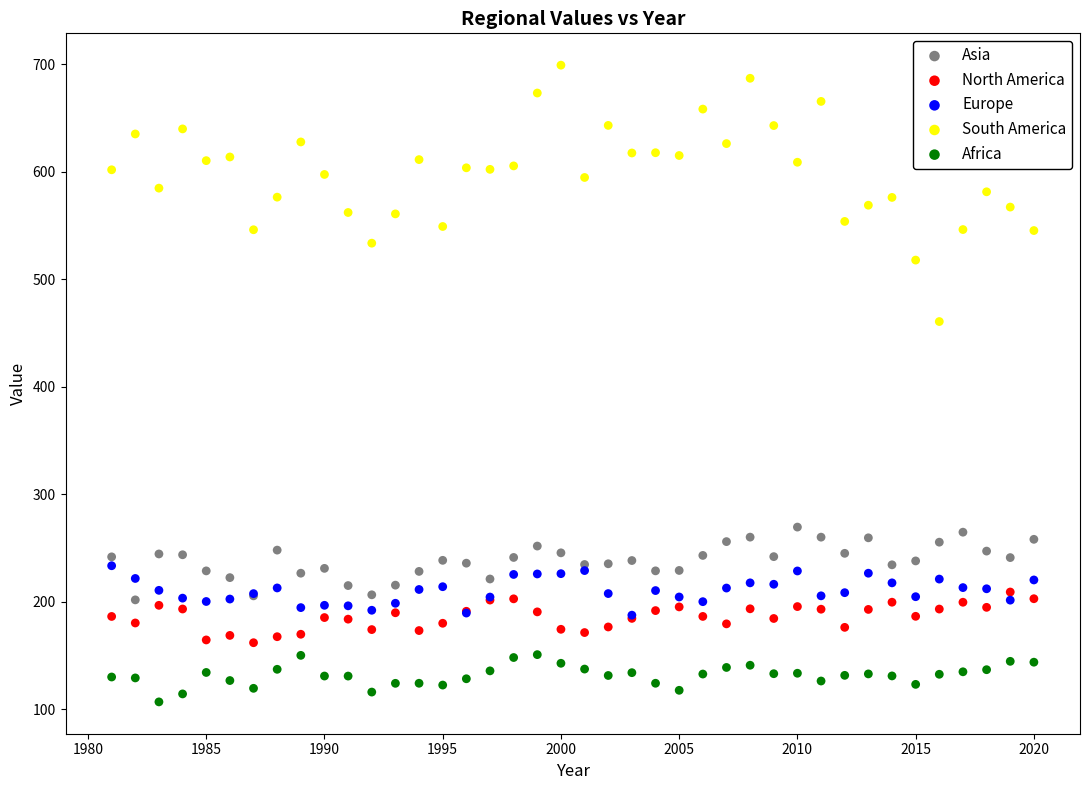

Which series contains the highest Y value?

South America